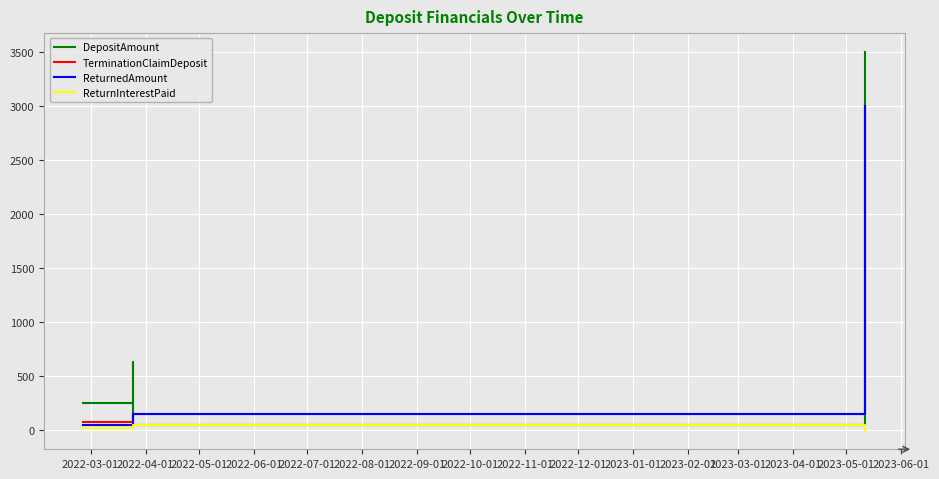

At how many categories does at least one series exceed 3210?

1